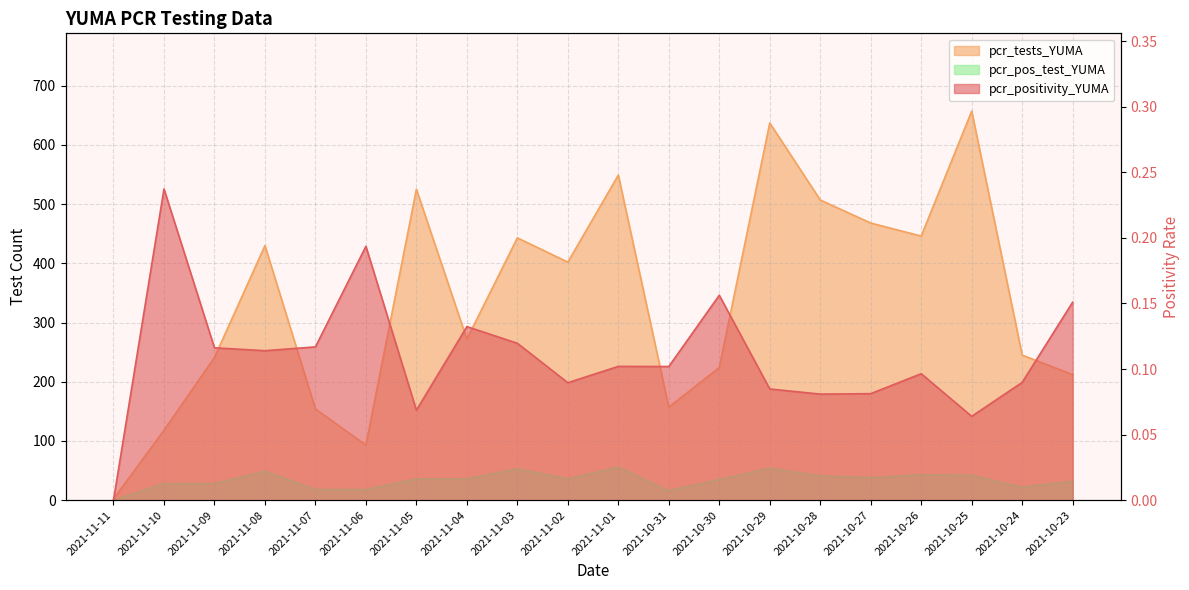

Does the chart display data point markers on the line(s)?

No